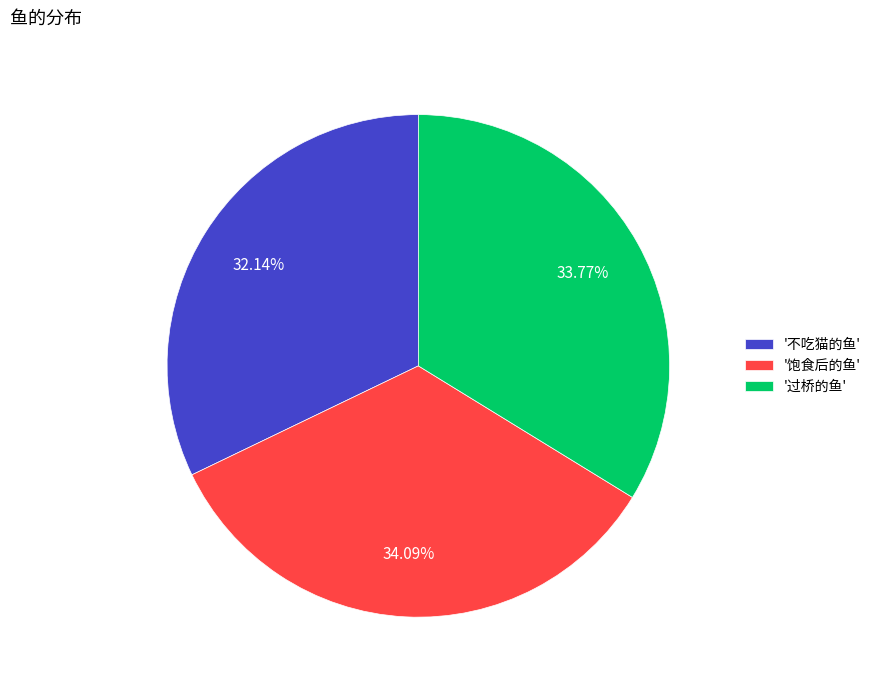

Is there any slice that represents more than half of the pie?

No